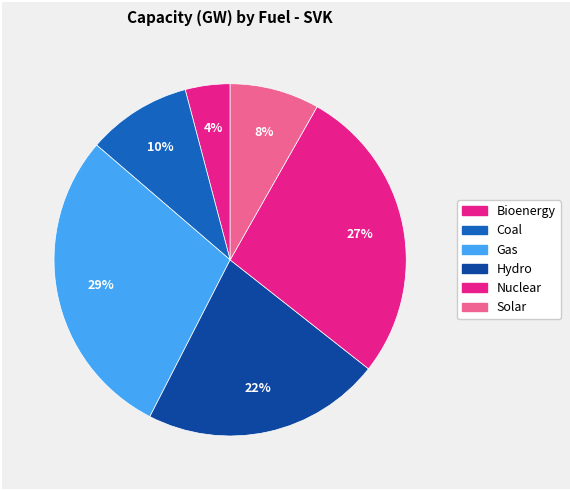

How many slices are in this pie chart?

6